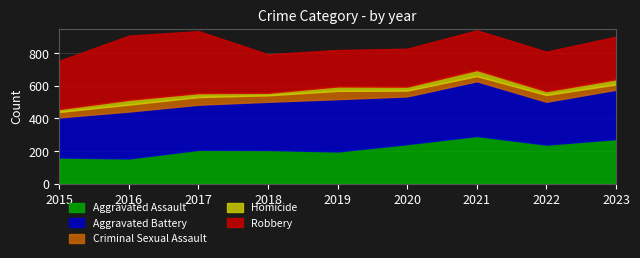

Between 2016 and 2017, which series saw the biggest shift?

Aggravated Assault